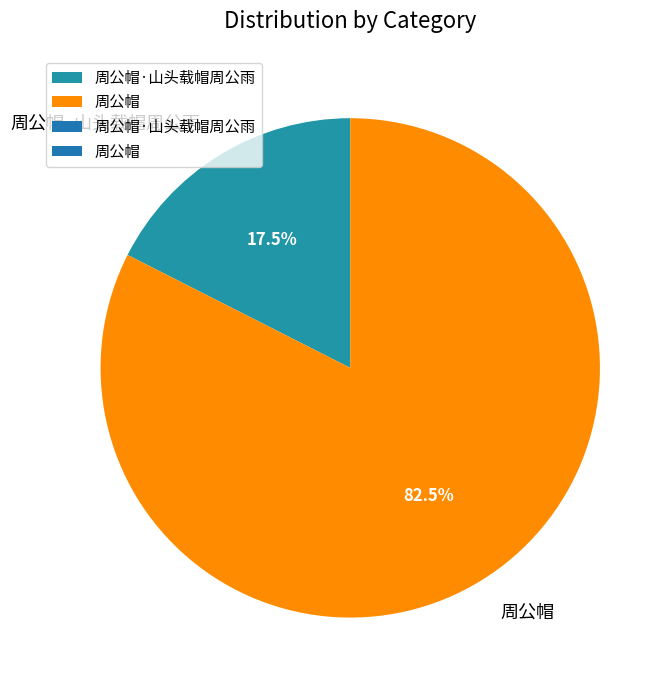

Which slice represents more than half of the pie?

周公帽